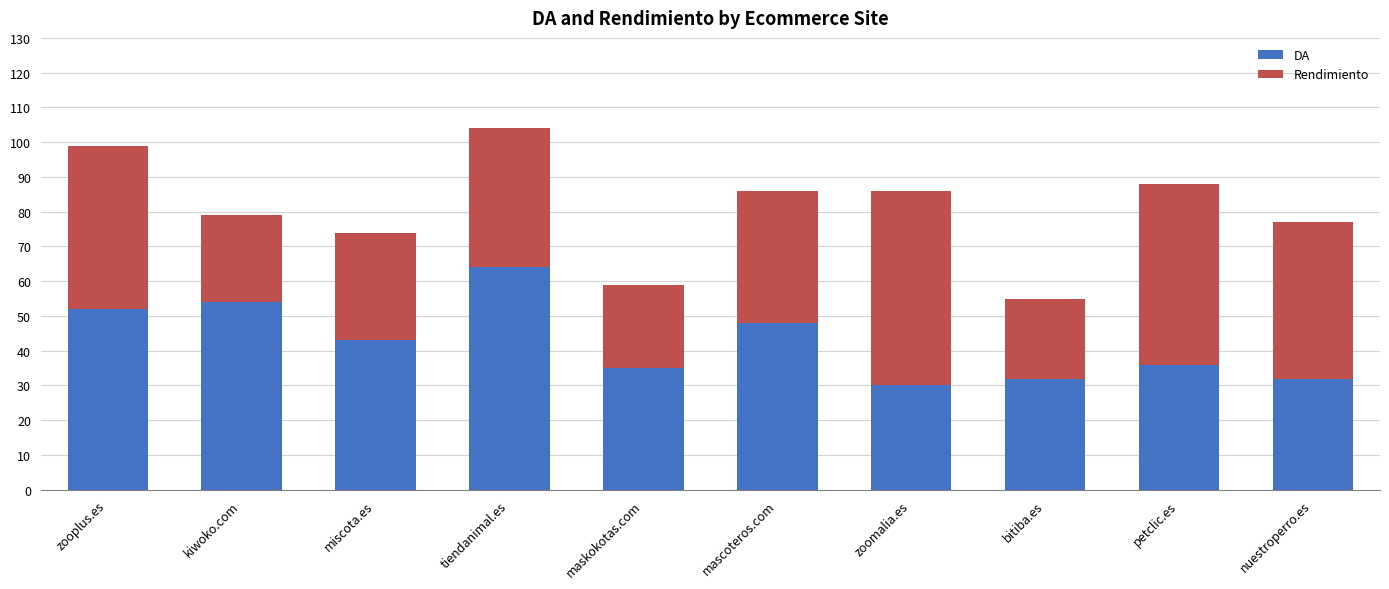

What is the sum of all DA values?

426